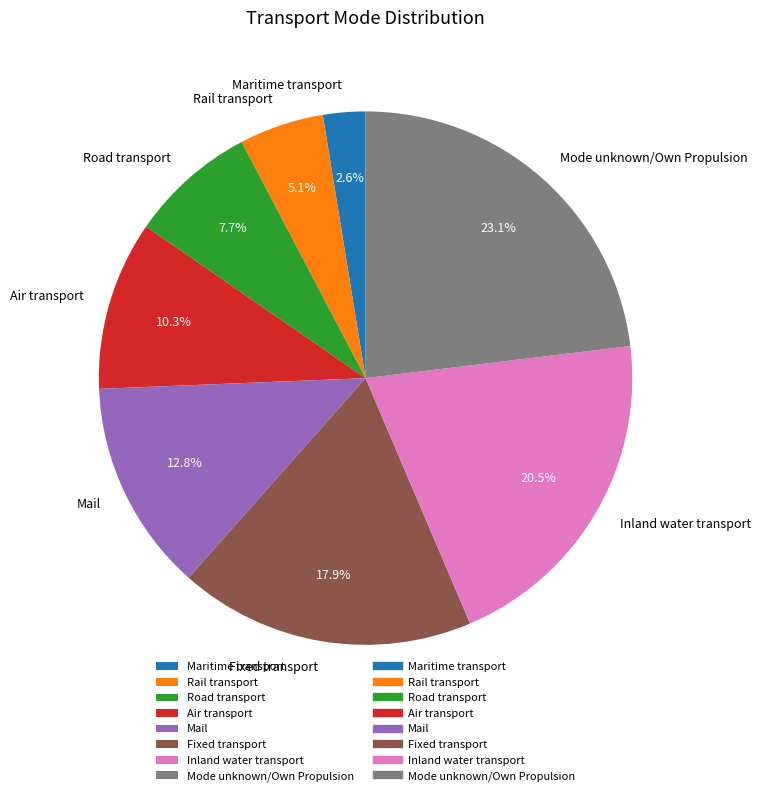

To the nearest percent, what percentage of the pie is Mail?

13%